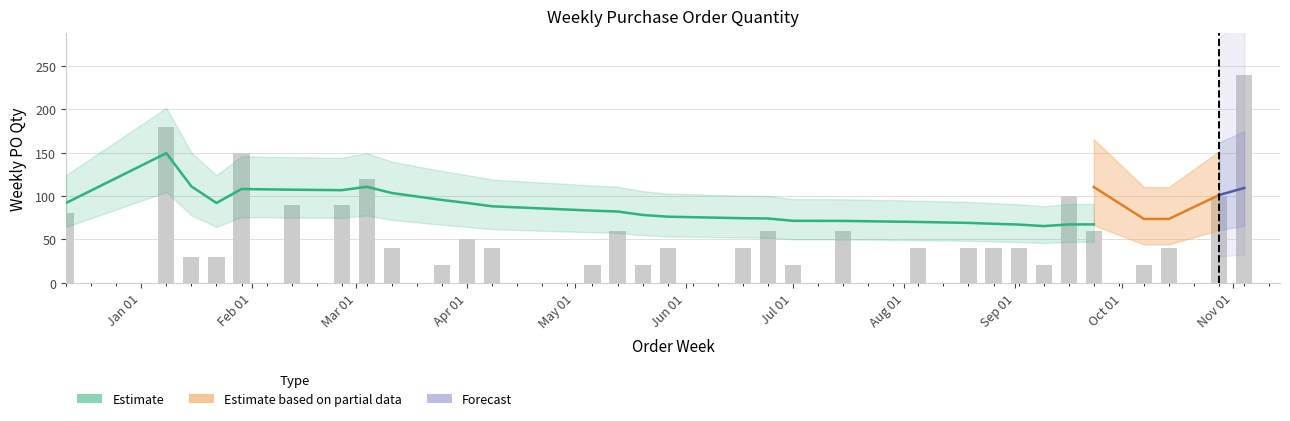

What is the difference between the values at 2024-08-05 and 2024-10-07?

20